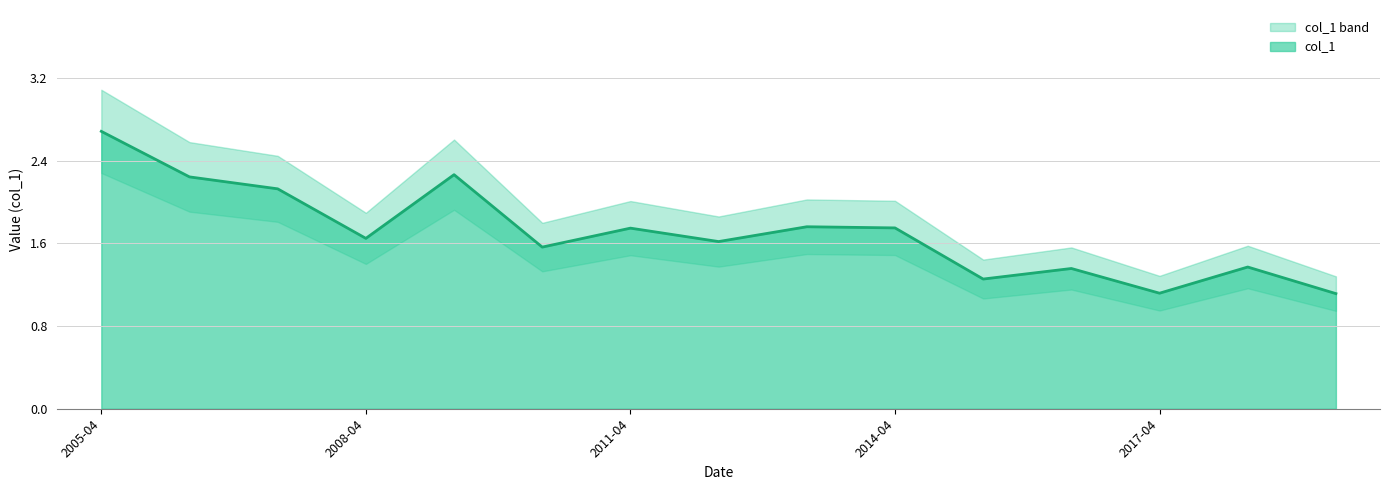

What is the average value?

1.7